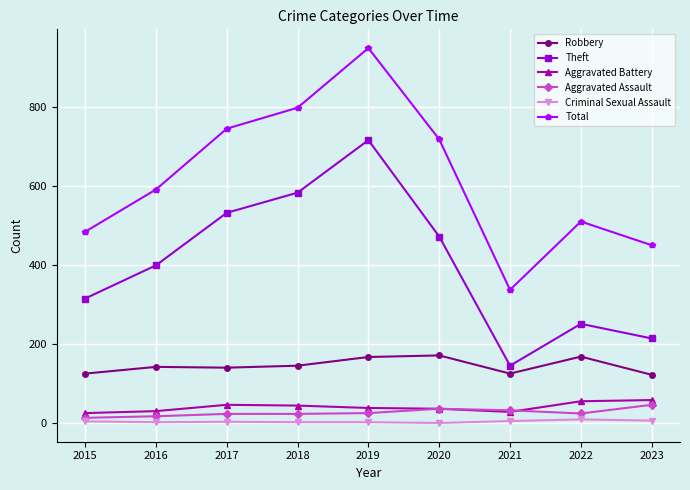

Is the value of Total at 2023 greater than the value of Criminal Sexual Assault at 2018?

Yes